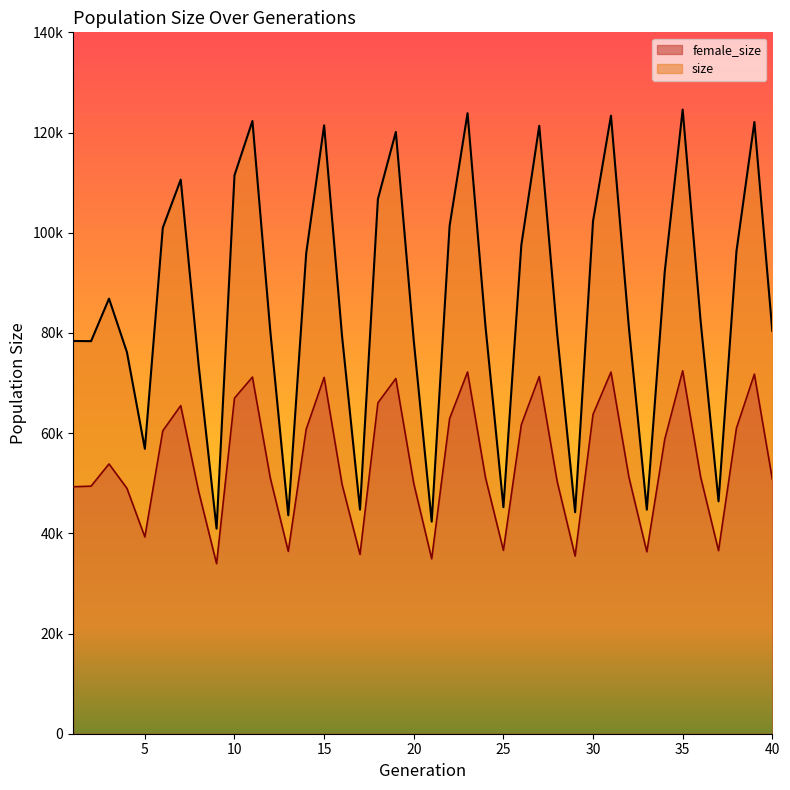

The value of female_size at 4 is 68133. True or false?

False